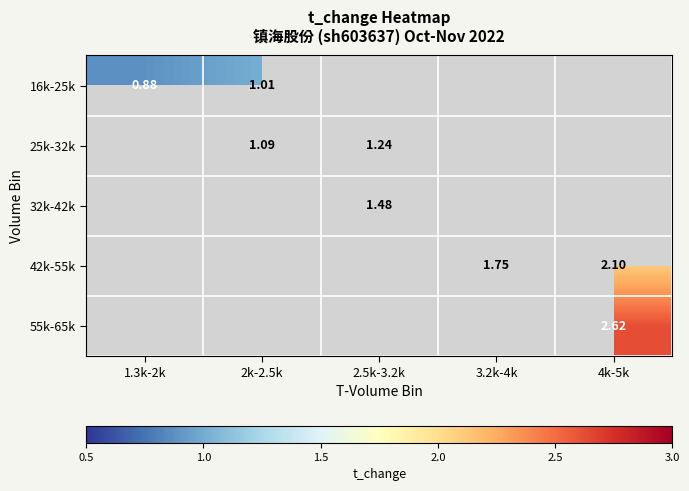

Between 2k-2.5k and 2.5k-3.2k, which series saw the biggest shift?

25k-32k